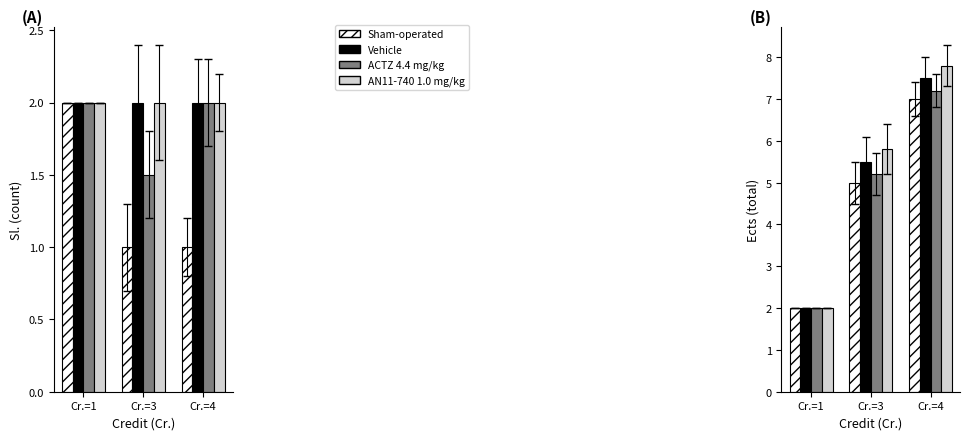

The ACTZ 4.4 mg/kg series shows 2.0 at Cr.=1. True or false?

True